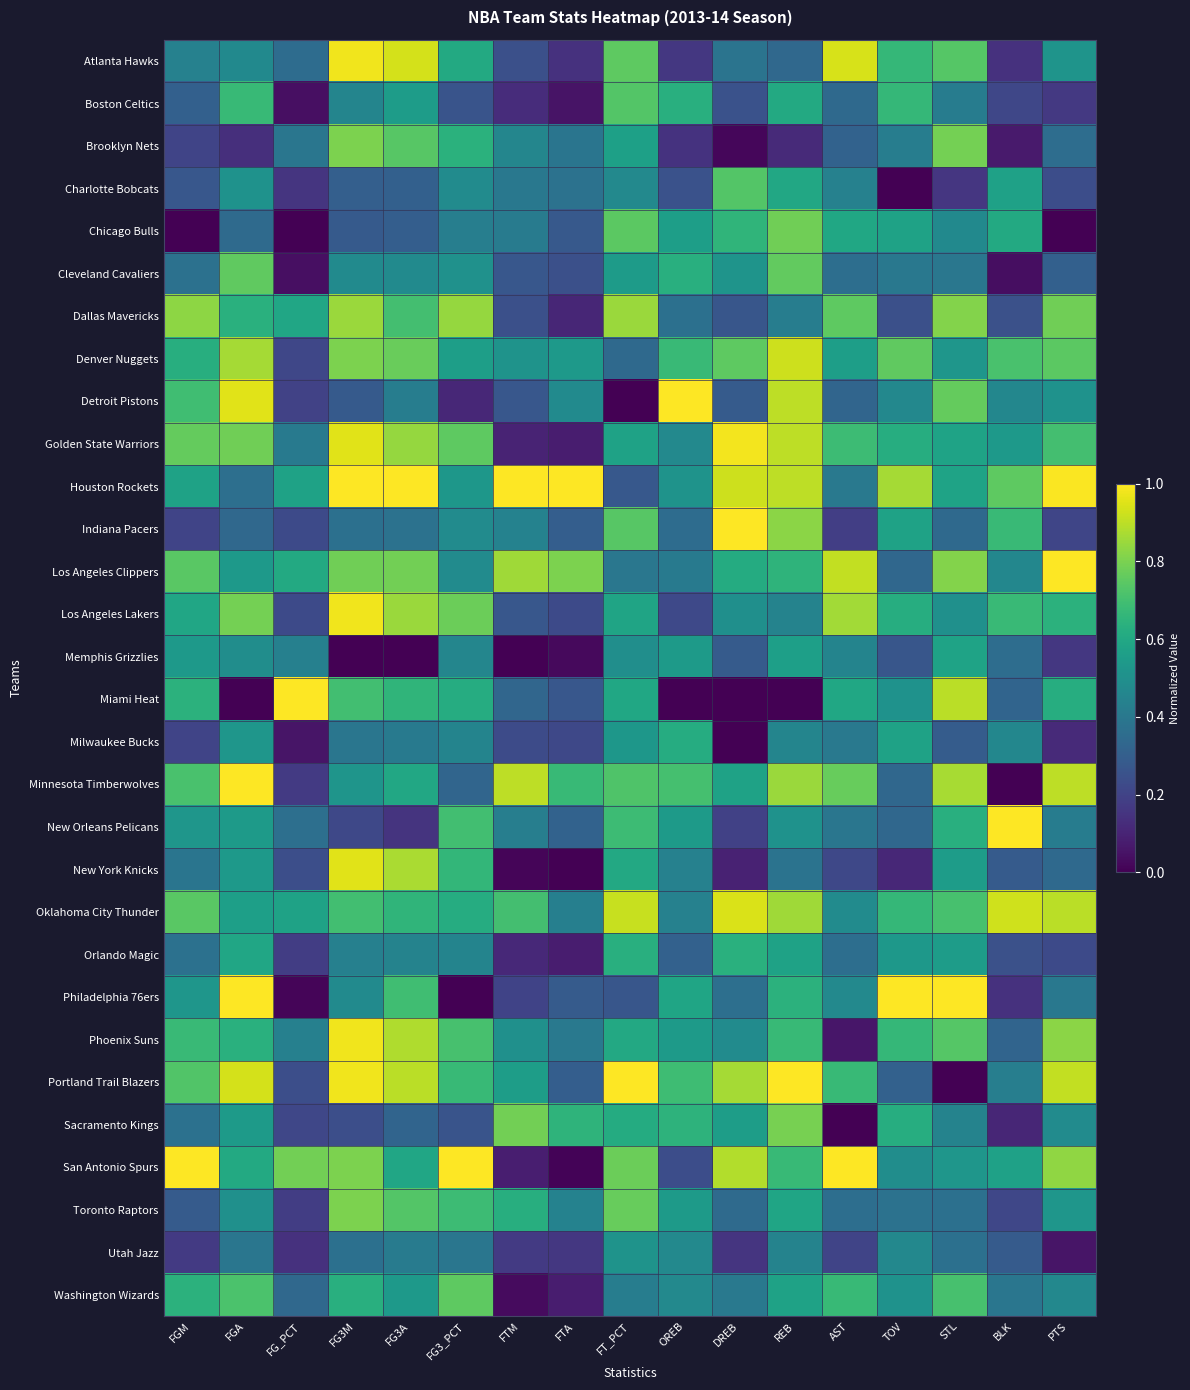

Which has a higher value, FTM or FG_PCT?

FG_PCT